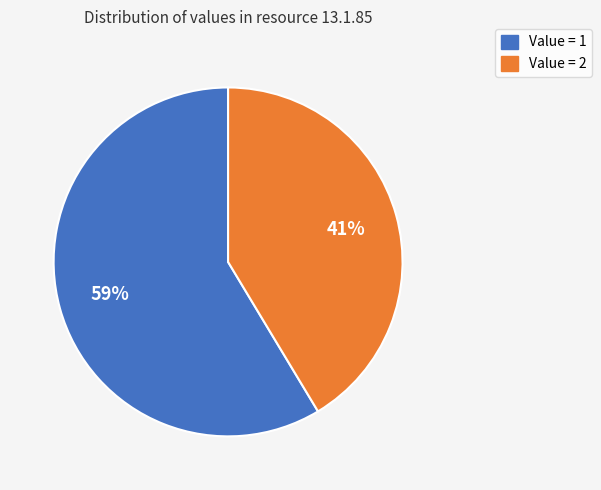

To the nearest percent, what is the average slice percentage?

50%